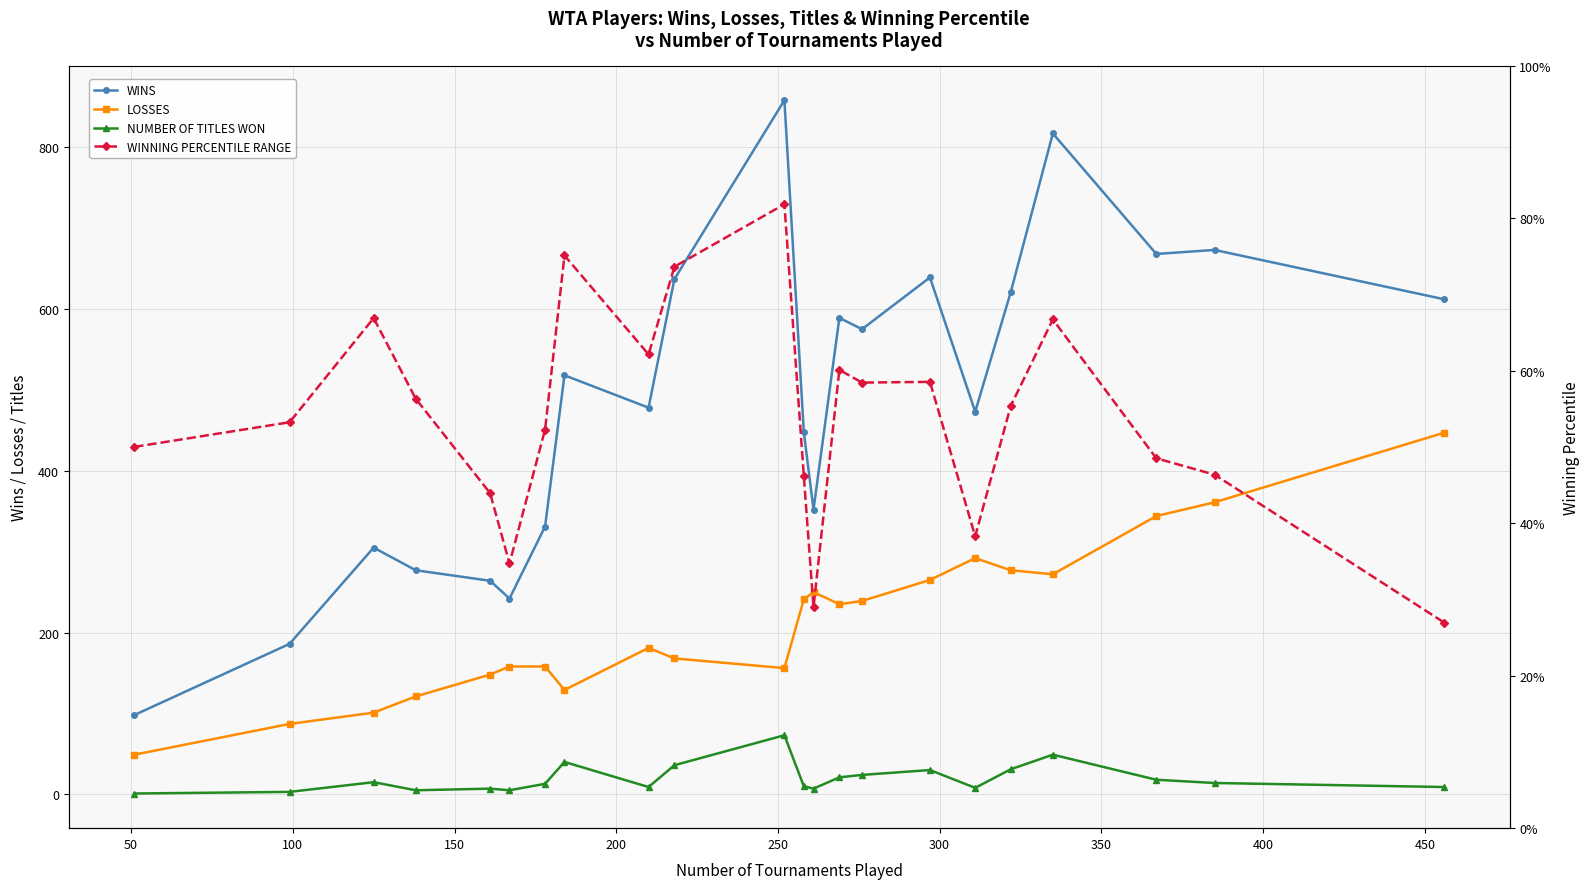

True or false: WINS and WINNING PERCENTILE RANGE intersect in this chart.

False